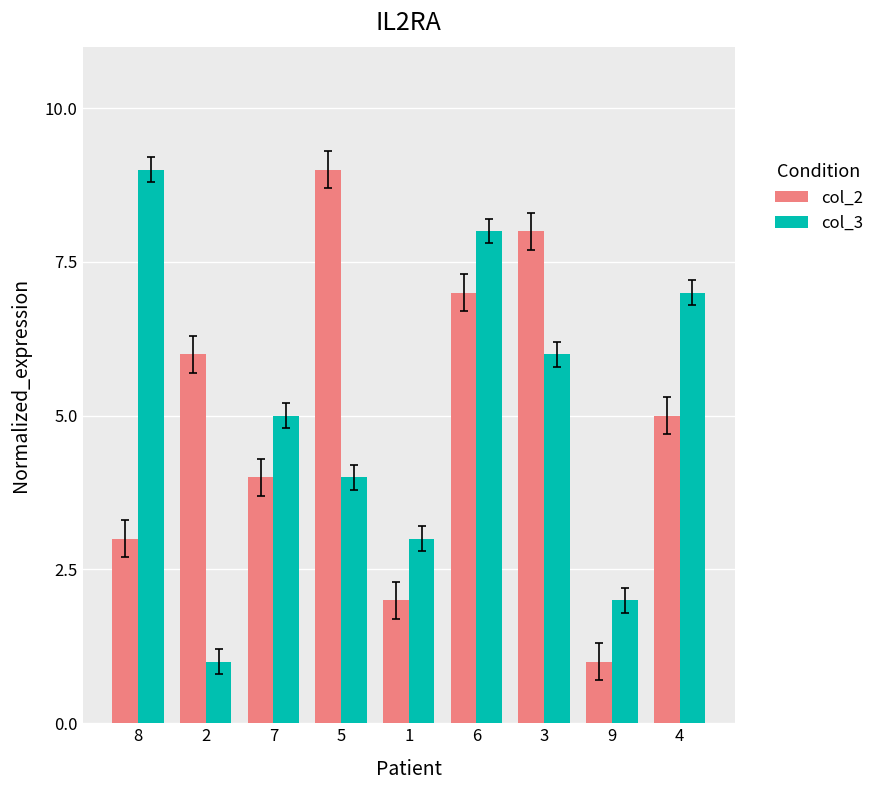

What is the difference between the second highest and second lowest values in the col_3 series?

6